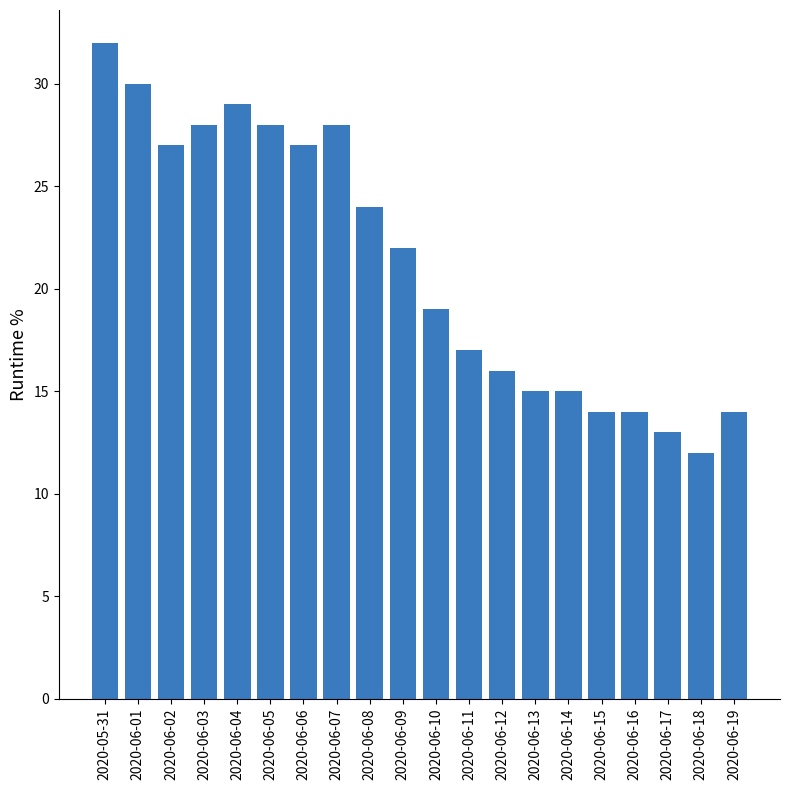

Is it true that the value at 2020-06-11 is 11?

False